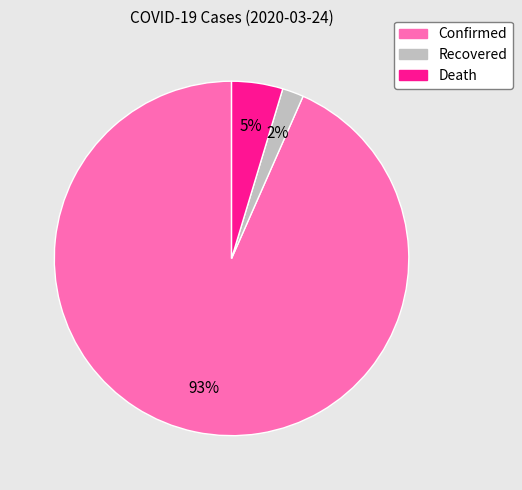

Is there a majority slice in this chart?

Yes